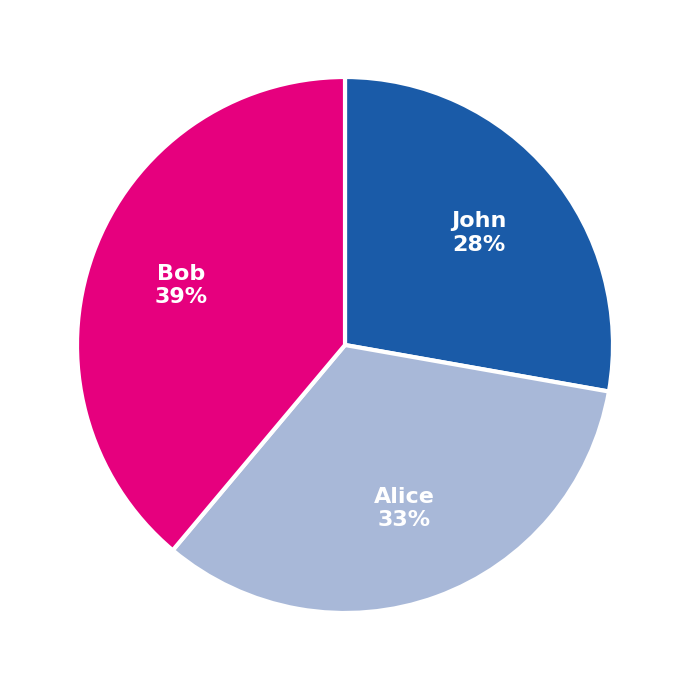

Which has a higher value, Bob or John?

Bob